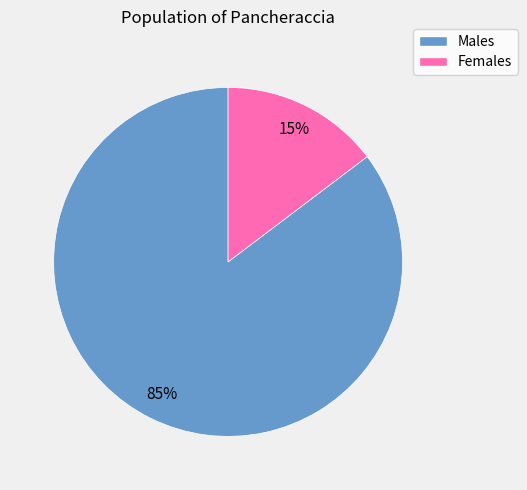

To the nearest percent, what is the average slice percentage?

50%